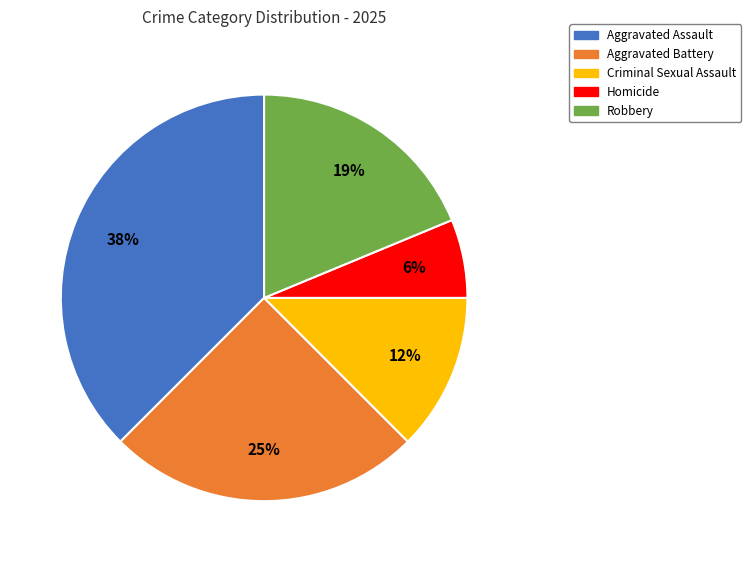

Is it true that Homicide is 6% of the pie?

True